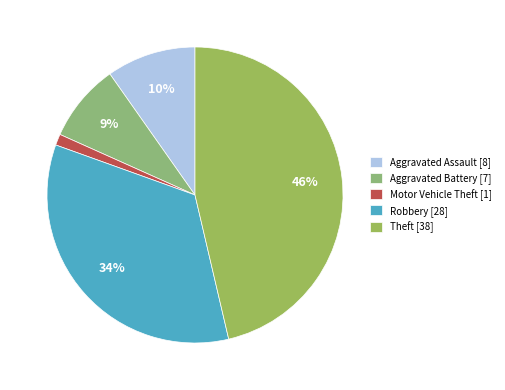

How many slices are in this pie chart?

5